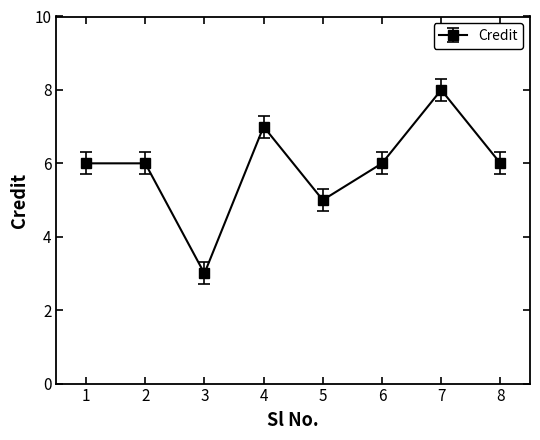

What is the minimum value shown in the chart?

3